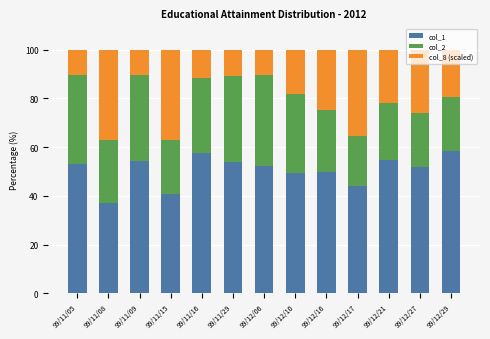

What is the total value across all series at 99/12/17?

100.0